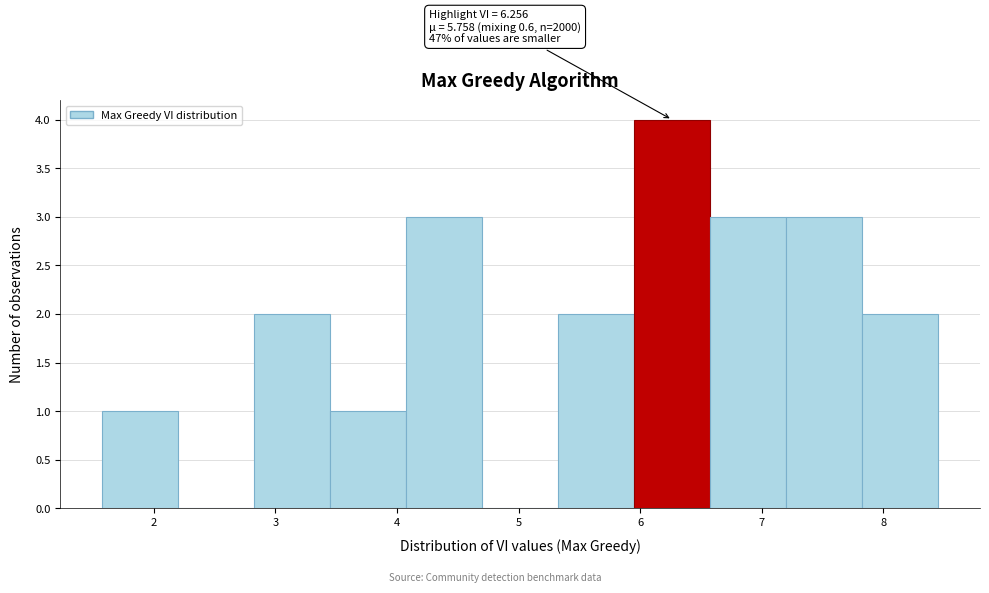

Which range on the x-axis has the tallest bar?

6.0 to 6.6